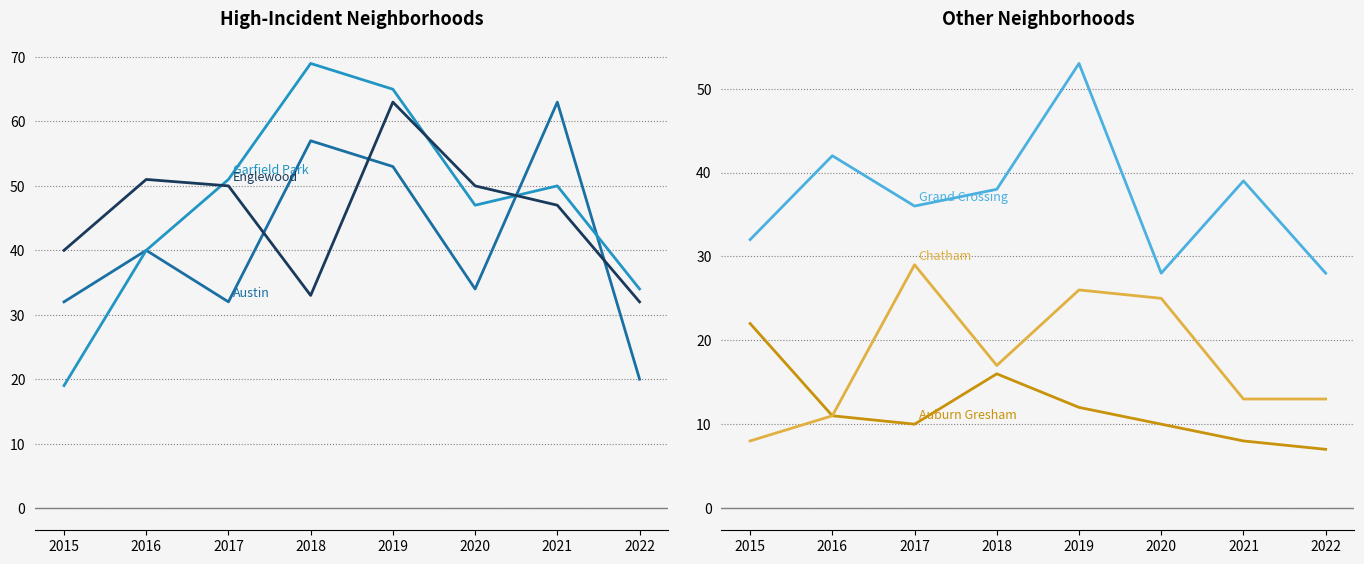

Which series changed the most between 2017 and 2018?

Austin